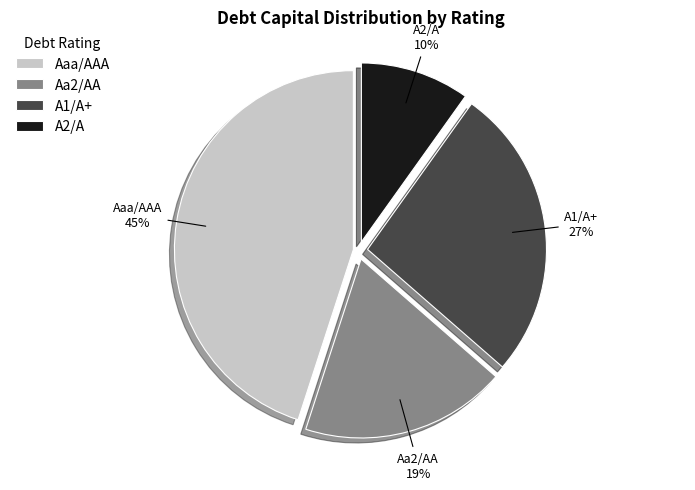

Rank the categories by value from highest to lowest.

Aaa/AAA, A1/A+, Aa2/AA, A2/A